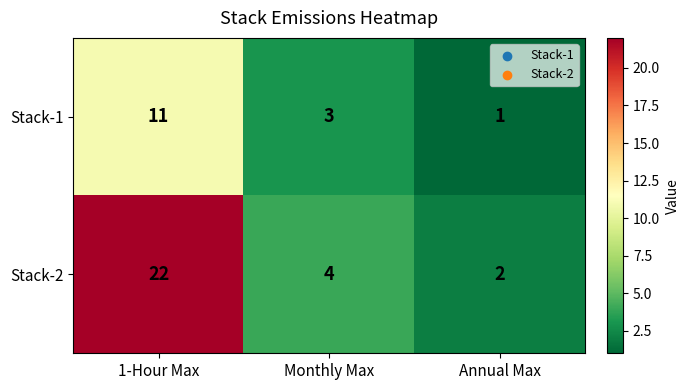

Rank the series by their maximum value, from highest to lowest.

Stack-2, Stack-1